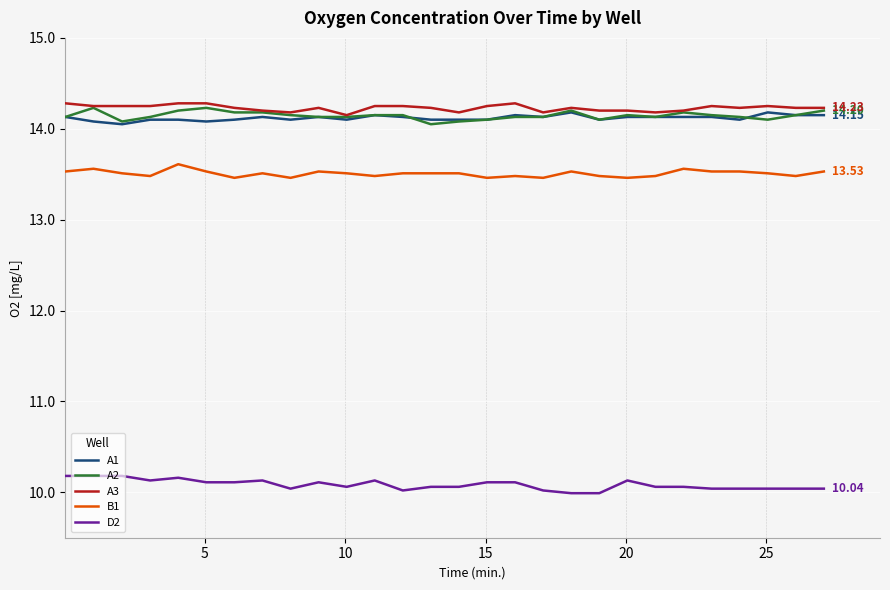

True or false: D2 and A2 cross at least once.

False